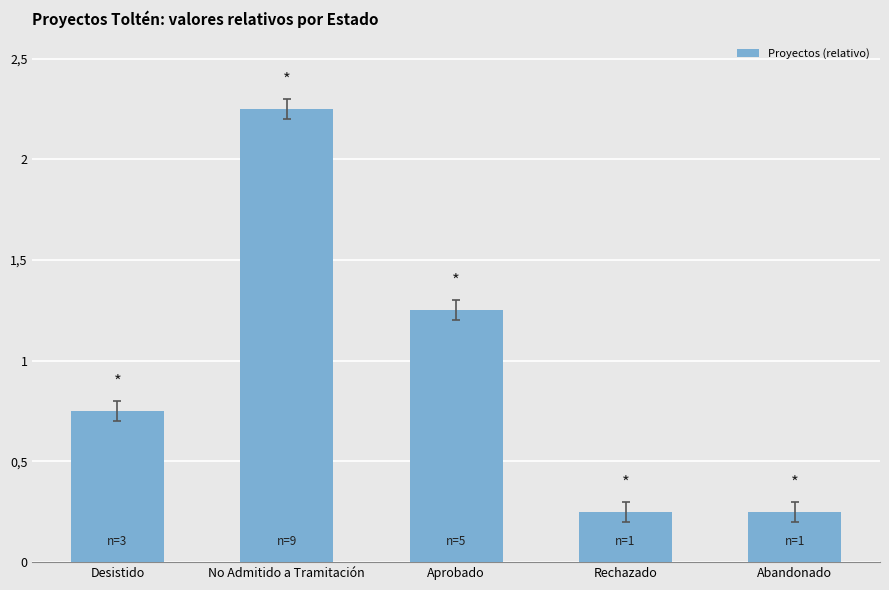

Are the bars grouped side by side (vs. stacked)?

No